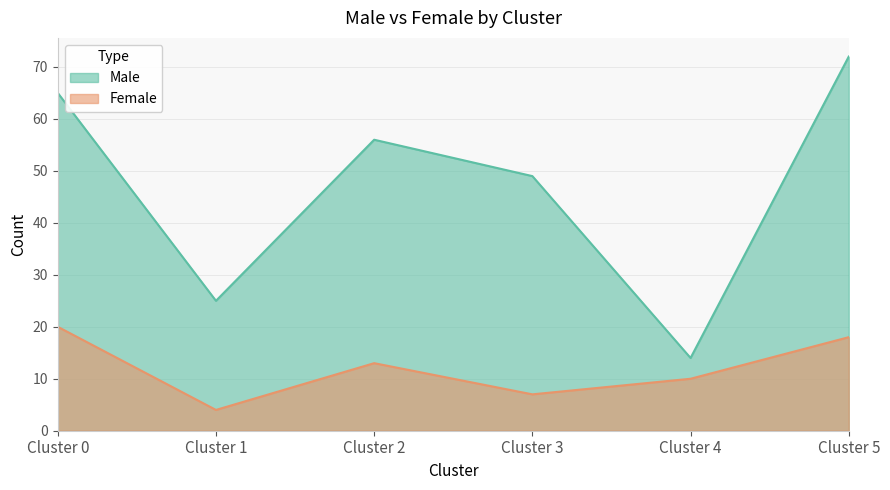

What are all the series names shown in the legend?

Male, Female